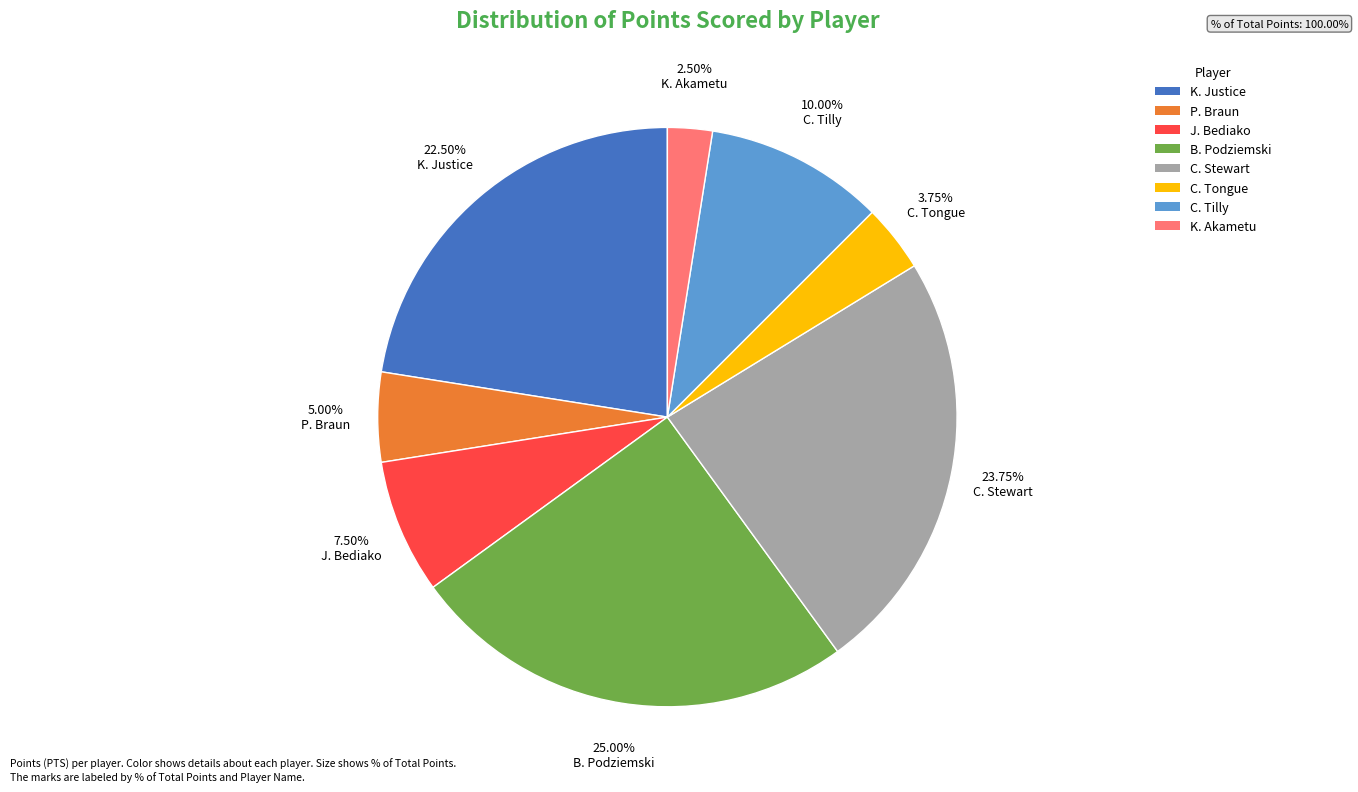

Rank the categories by value from highest to lowest.

B. Podziemski, C. Stewart, K. Justice, C. Tilly, J. Bediako, P. Braun, C. Tongue, K. Akametu